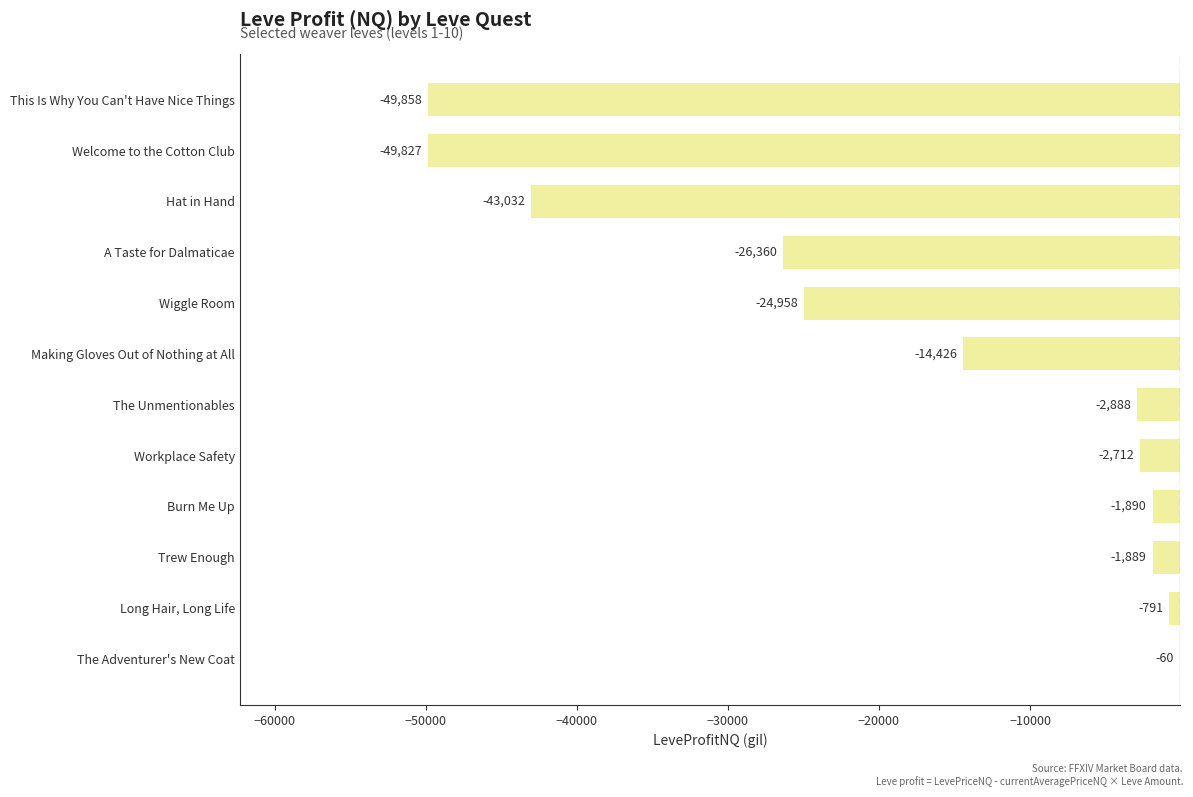

What is the approximate value at Welcome to the Cotton Club?

-49827.0